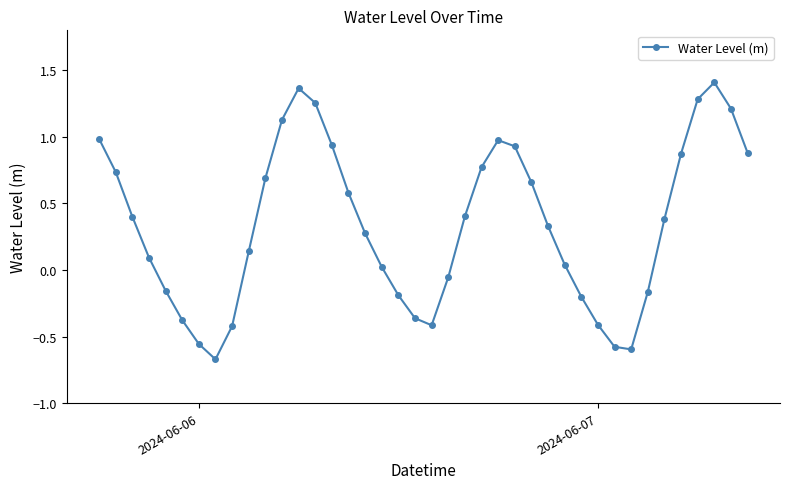

Does the chart display data point markers on the line(s)?

Yes